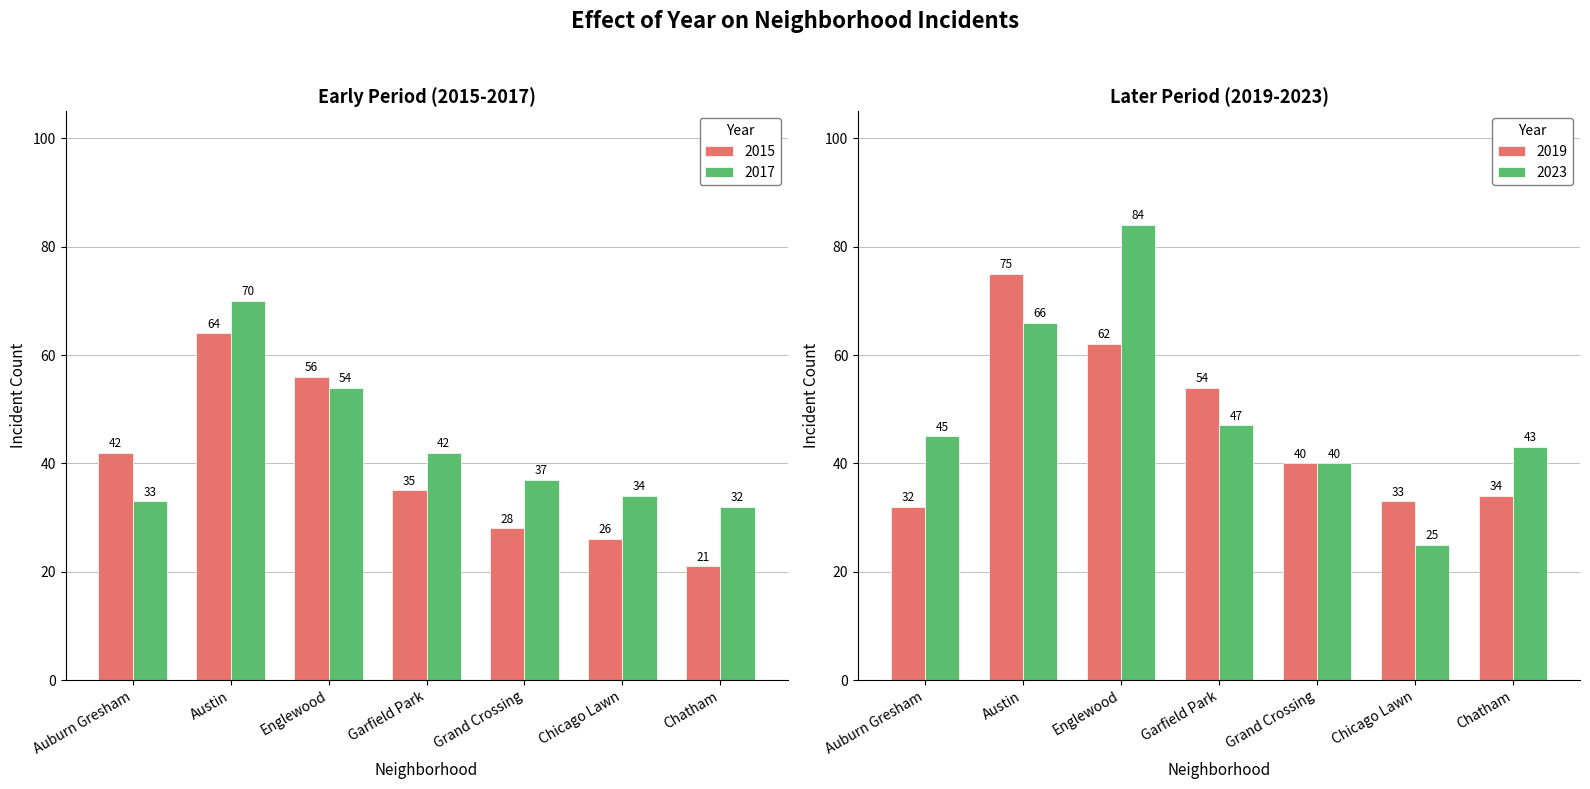

At Austin, list the series in order from largest to smallest.

2019, 2017, 2023, 2015